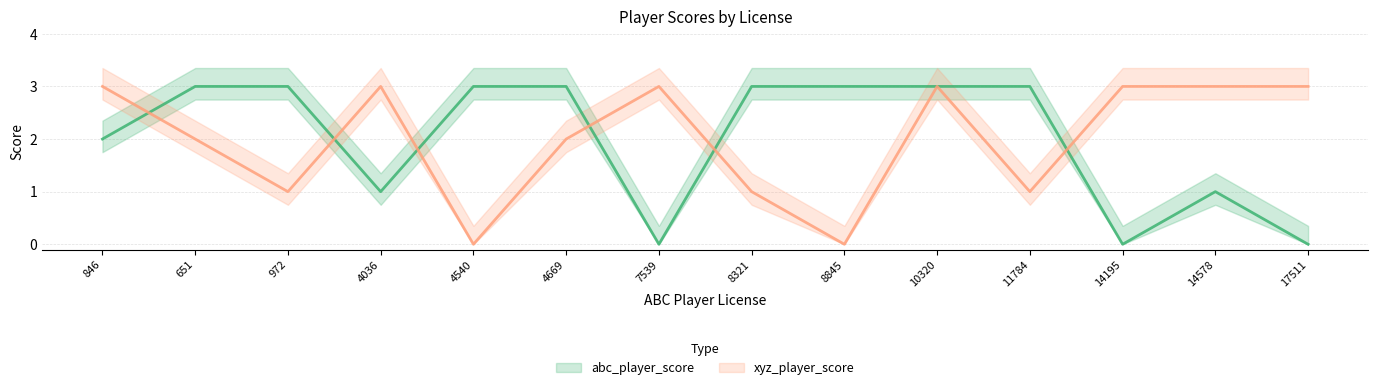

What is the label of the 13th point from the right?

651